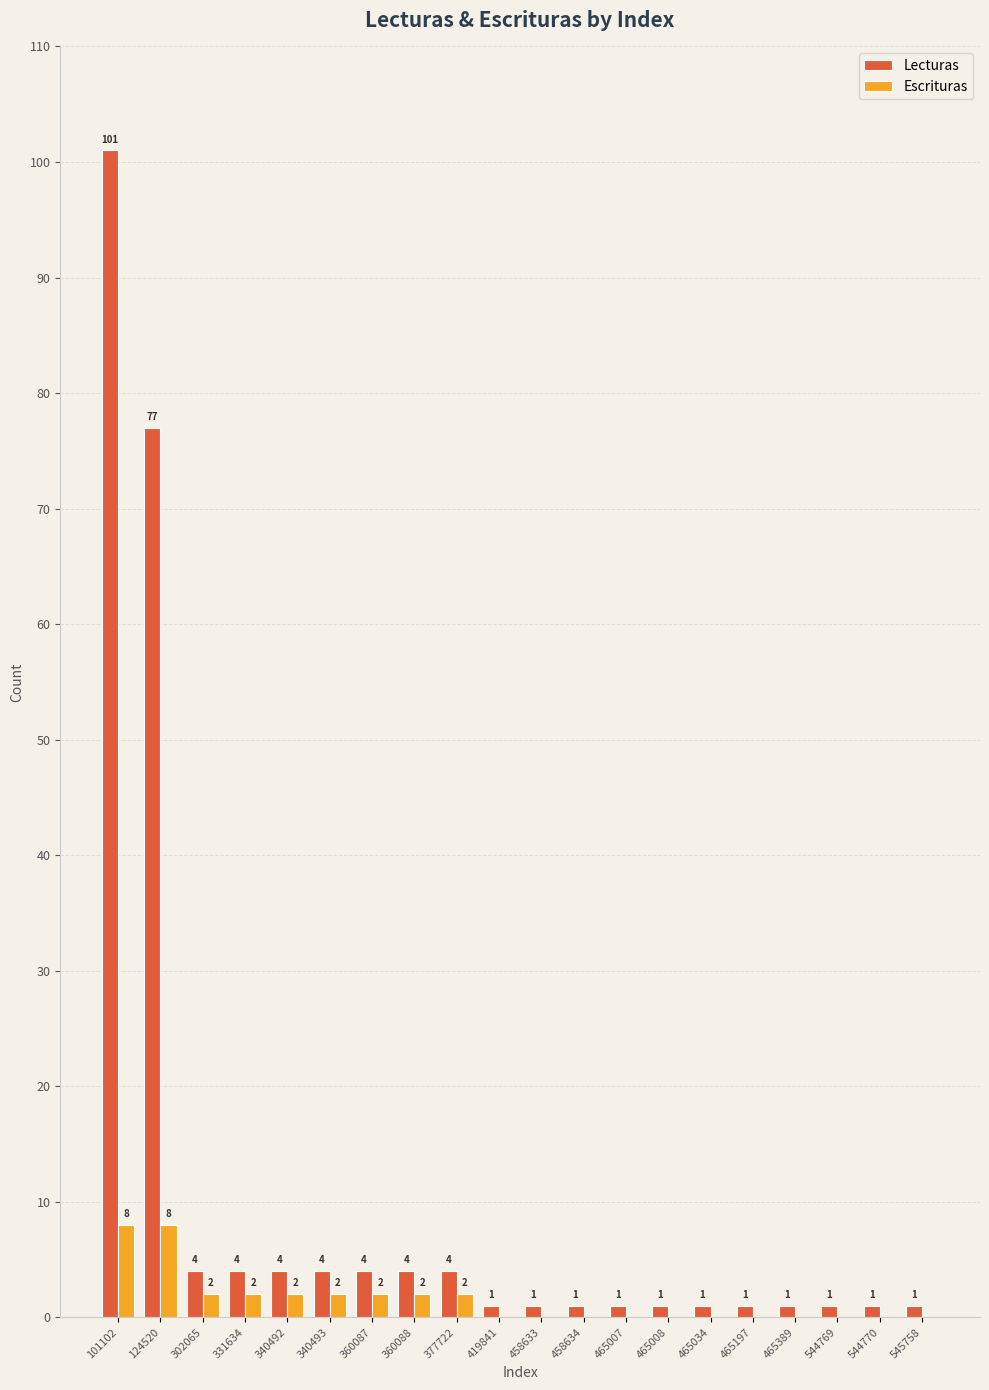

At which category is the sum across all series the highest?

101102